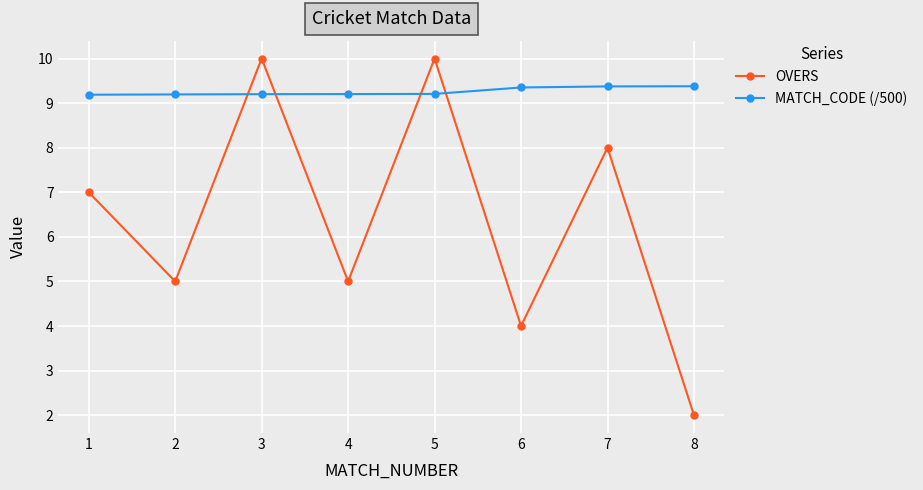

Does the chart display data point markers on the line(s)?

Yes